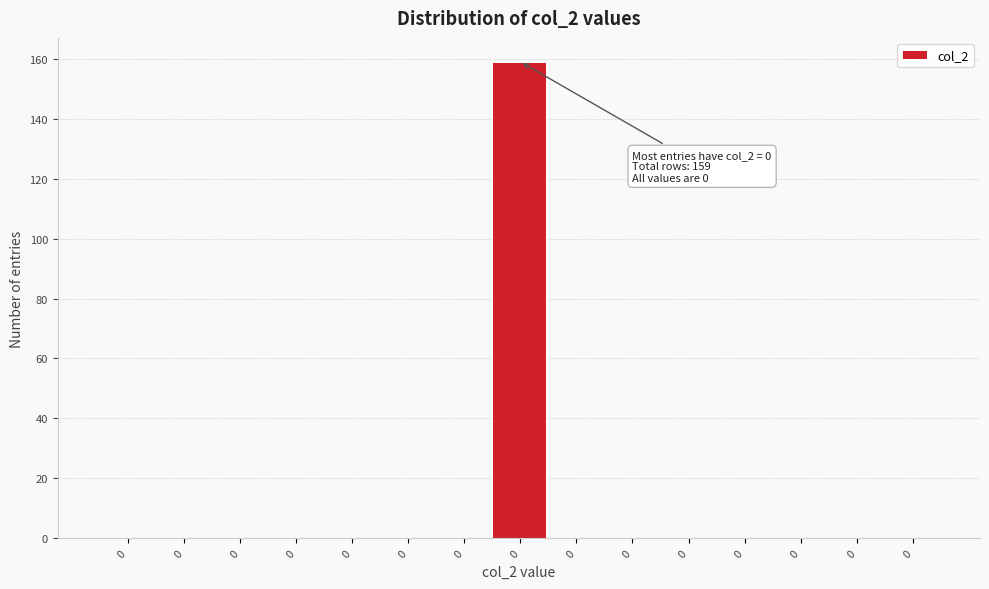

How many data points does each series have?

15